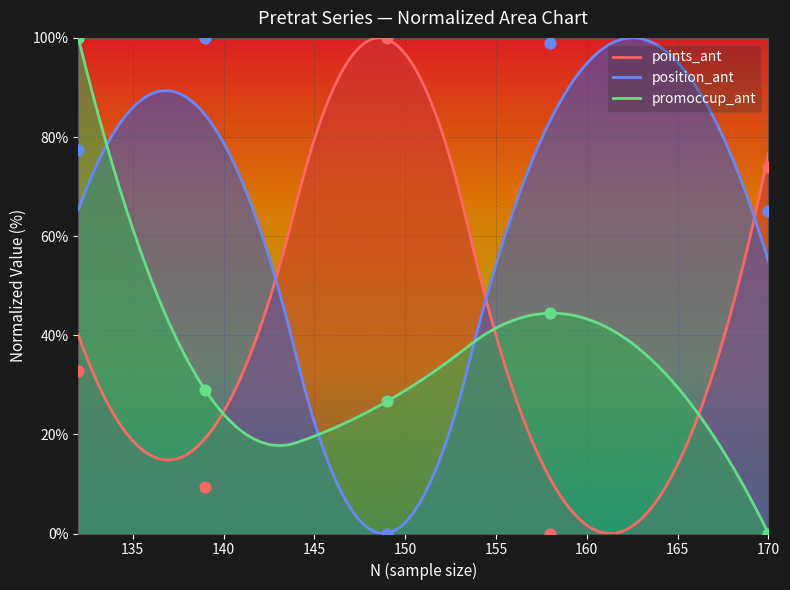

Which series reaches the minimum Y coordinate?

points_ant